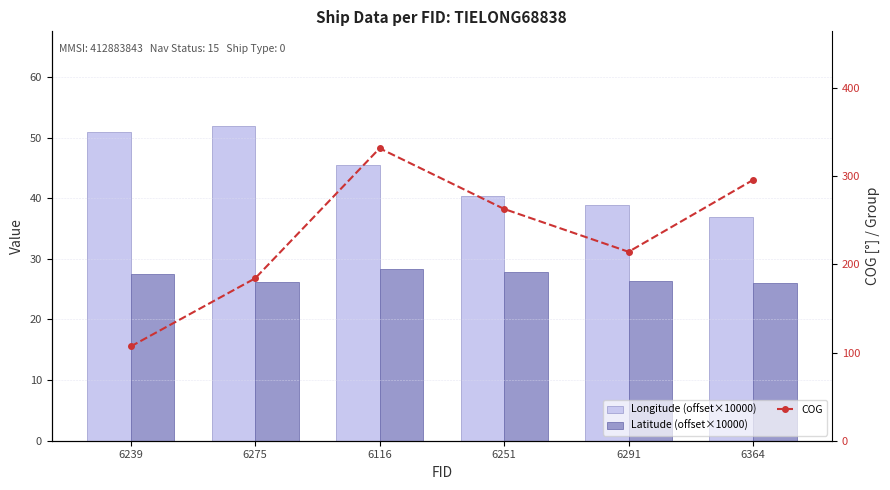

What is the label of the 6th bar from the left?

6364